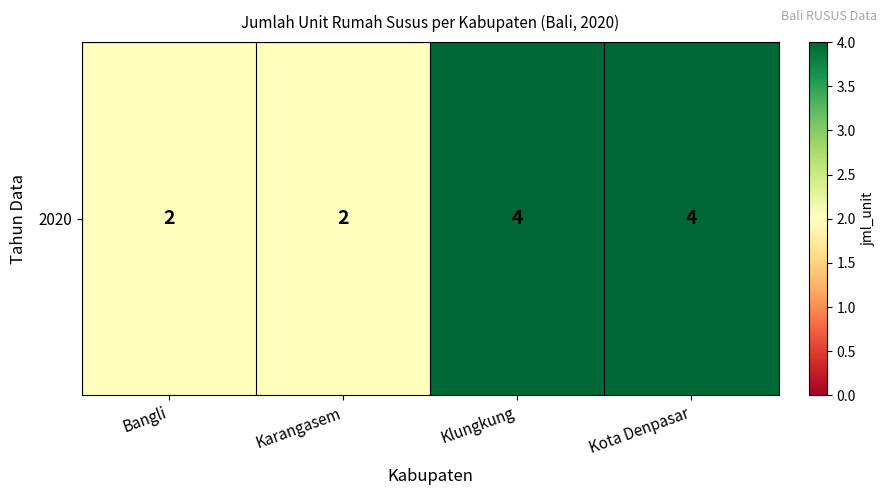

Reading left to right, list all the values displayed in this chart.

Bangli=2	Karangasem=2	Klungkung=4	Kota Denpasar=4